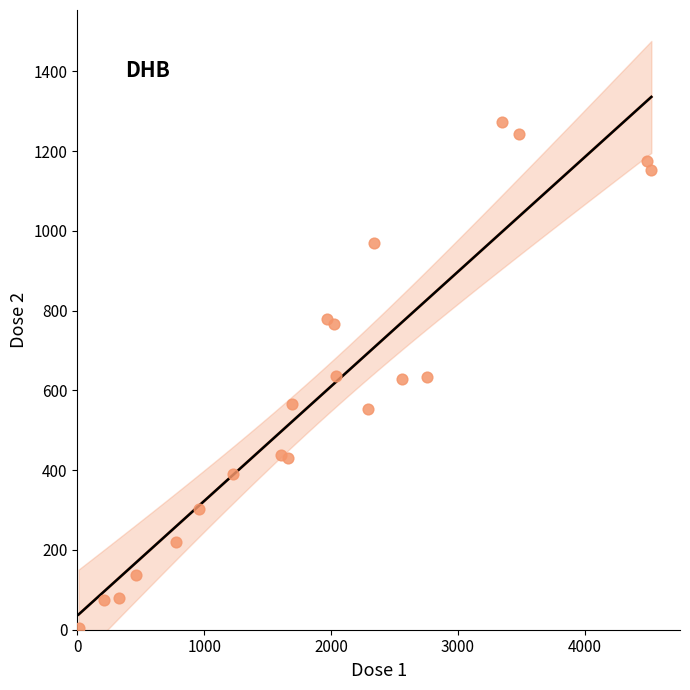

What is the range of Y values (max minus min)?

1269